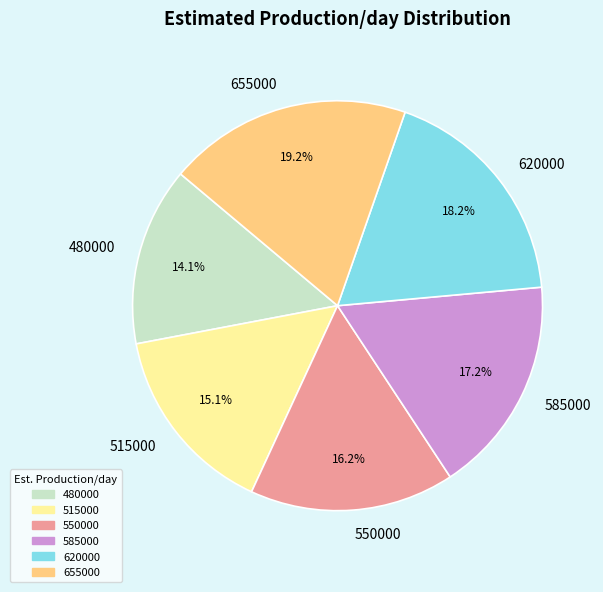

Which slice is the largest?

655000